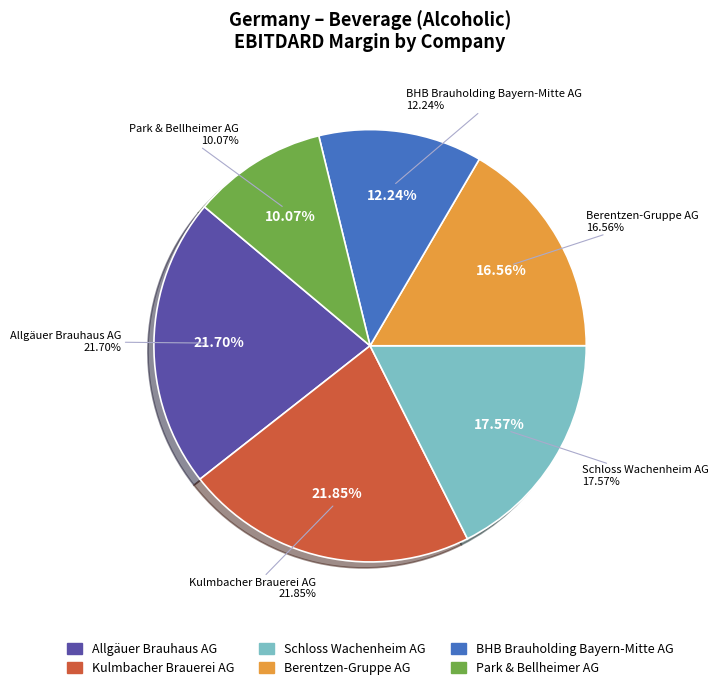

Is it true that Schloss Wachenheim AG is 18% of the pie?

True